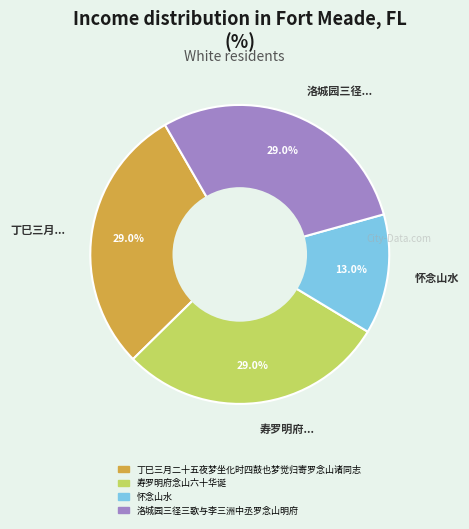

What is the ratio of the value at 丁巳三月... to the value at 怀念山水?

2.2